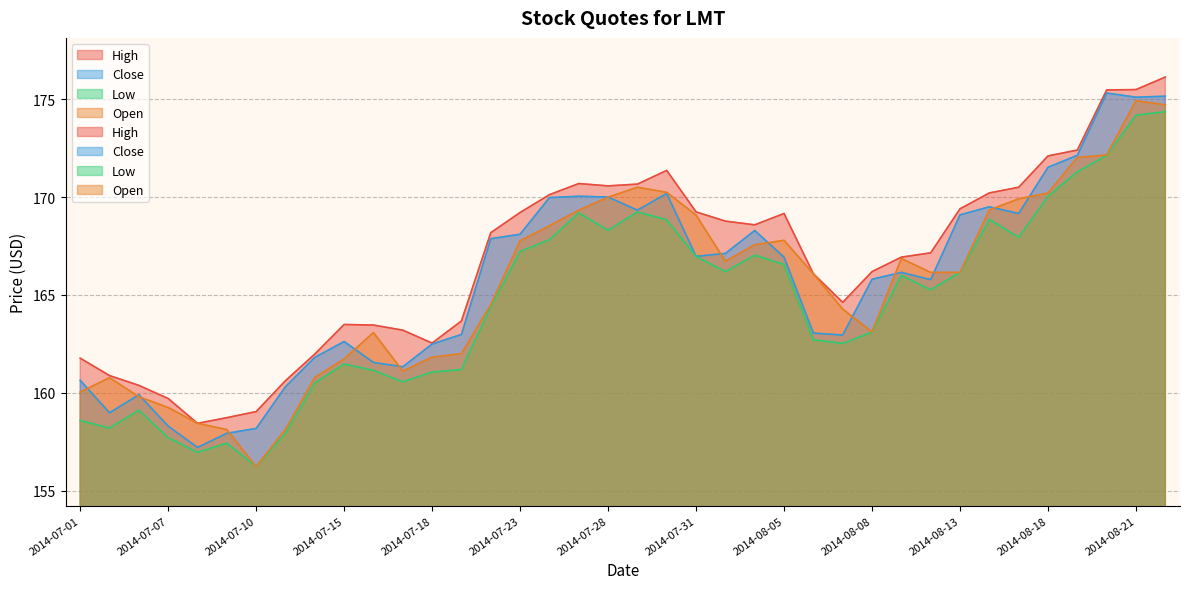

What is the label of the 29th point from the left?

2014-08-11